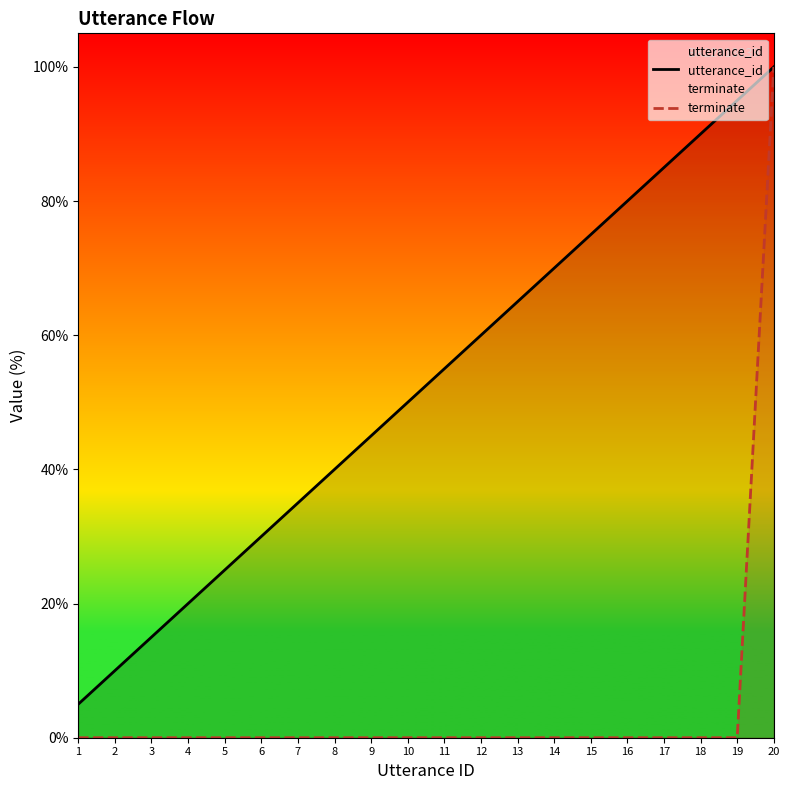

What are all the series names shown in the legend?

utterance_id, terminate